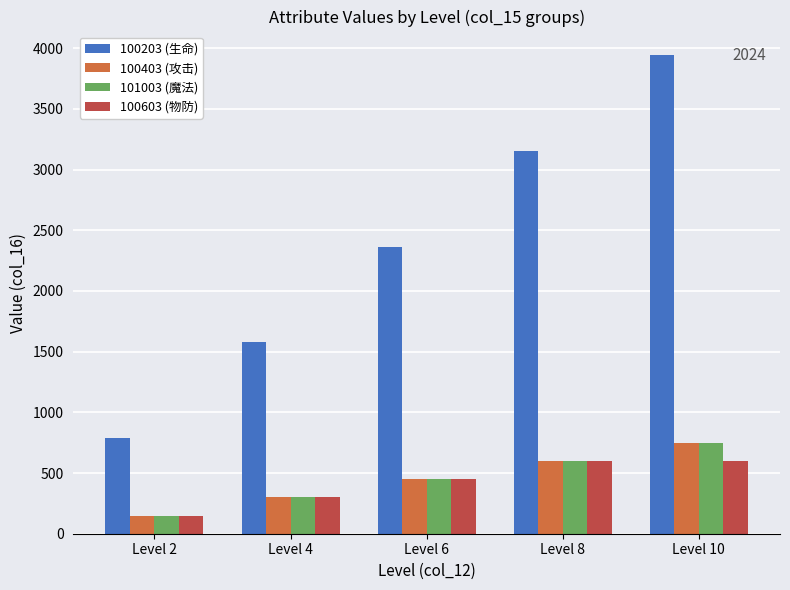

What is the difference between the 100403 (攻击) values at Level 8 and Level 2?

450